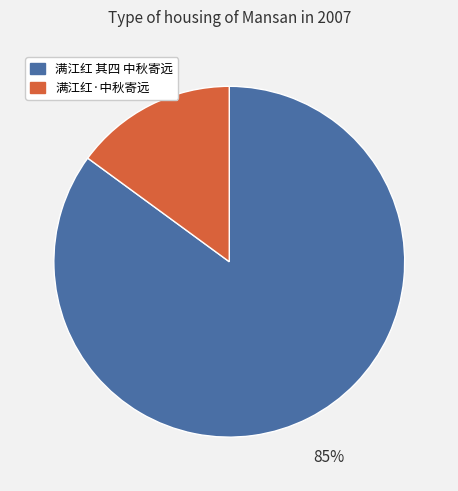

How many slices are in this pie chart?

2